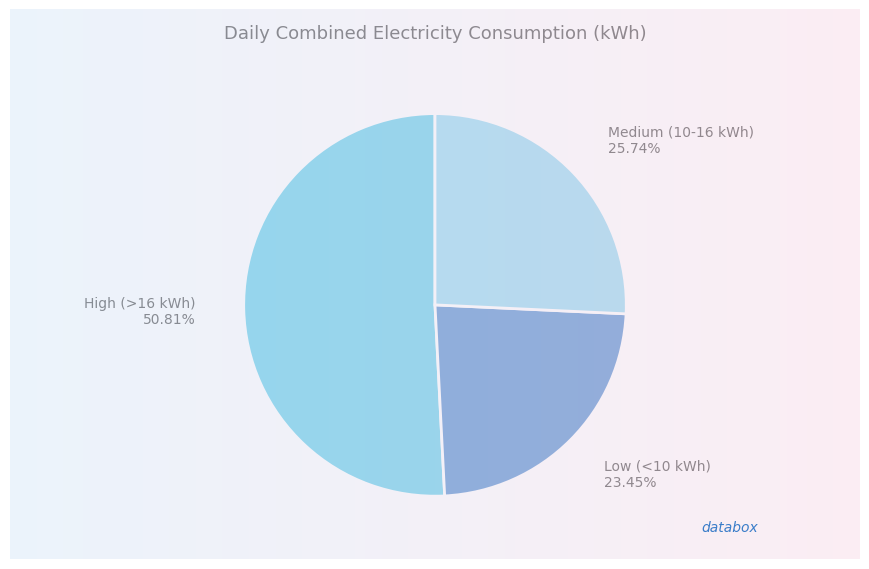

How many segments does this pie chart have?

3